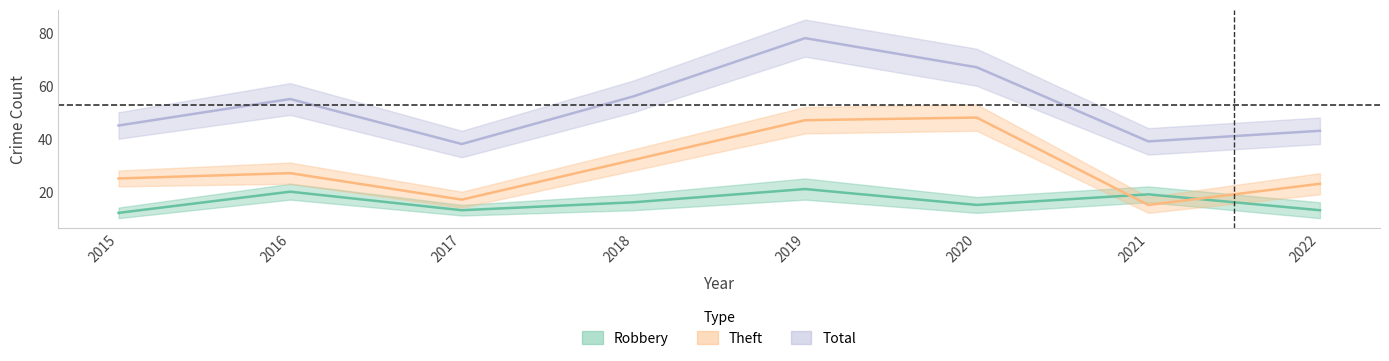

What is the difference between the maximum and minimum values in the Robbery series?

9